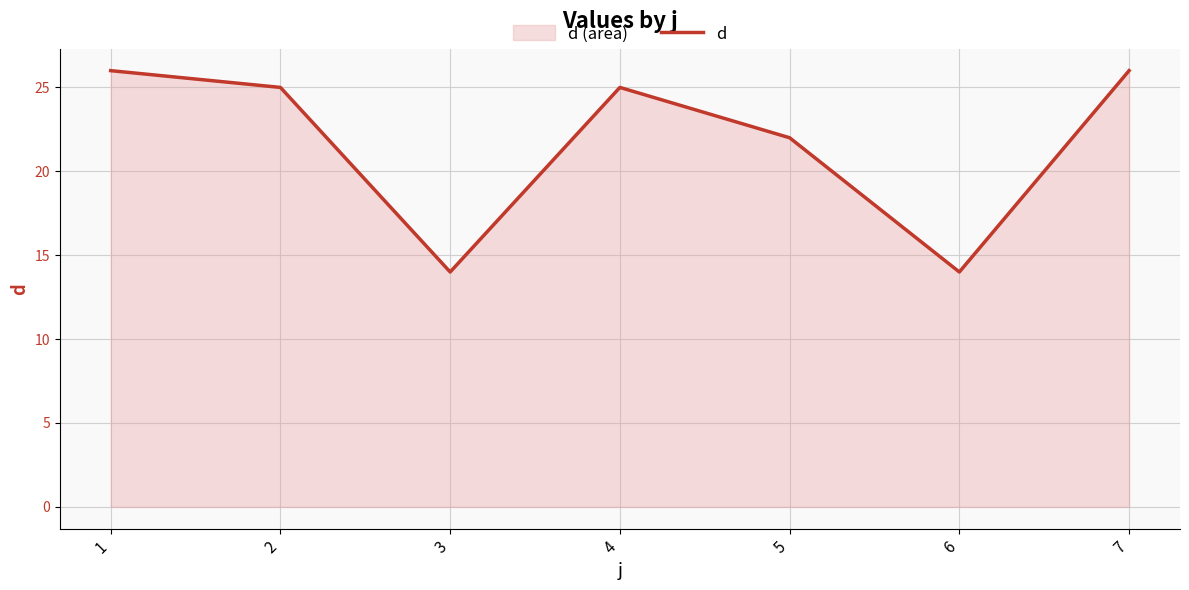

Rank the categories by value from highest to lowest.

1, 7, 2, 4, 5, 3, 6